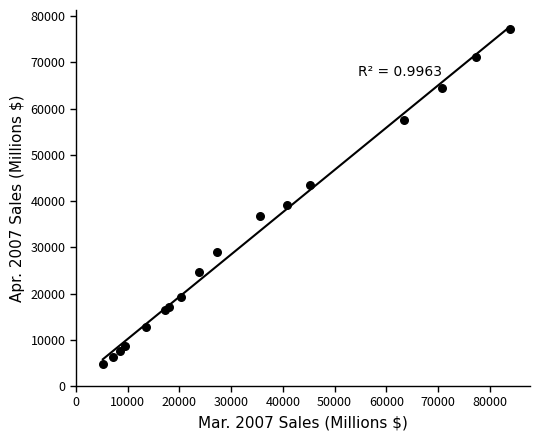

What Y value in the scatter plot is closest to 40976?

39244